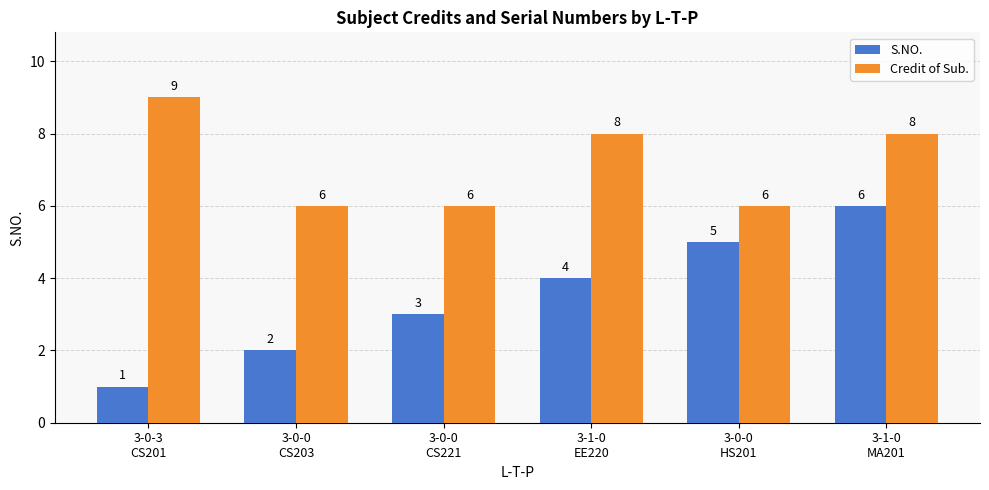

What is the highest value of the S.NO. series?

6